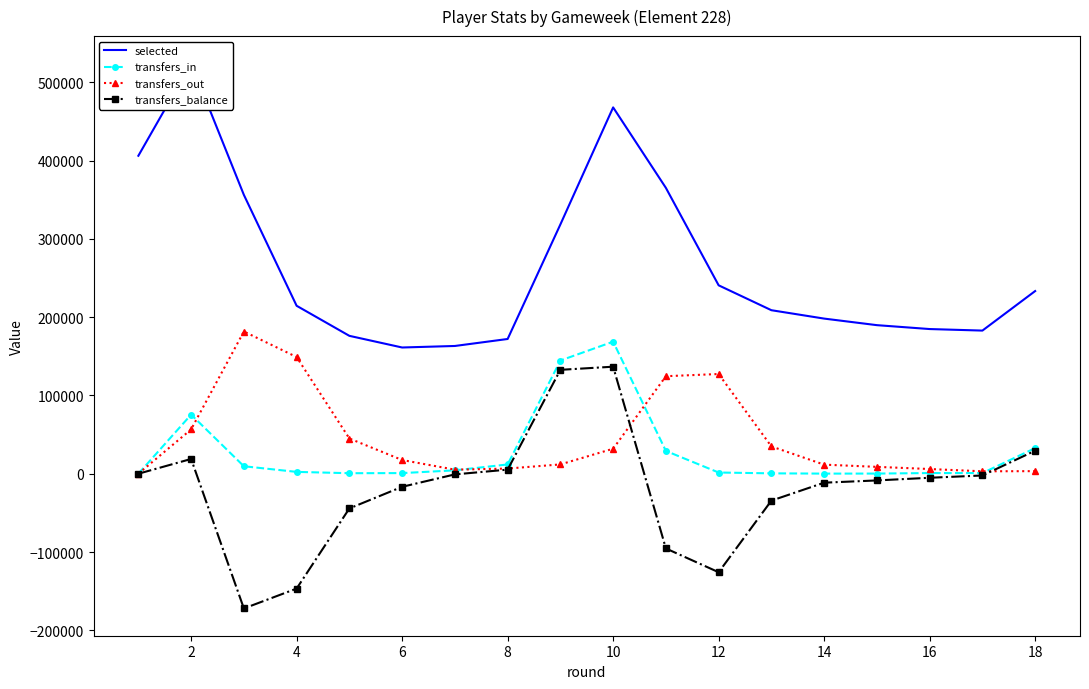

Reading left to right, list all the values displayed in this chart.

selected: 406171	524202	356190	214541	176135	161251	163193	172119	318455	467952	365139	240669	208869	198166	189781	184808	182851	233342
transfers_in: 0	75487	9549	2351	659	803	4324	11839	144606	168669	29097	1548	480	150	199	842	854	32703
transfers_out: 0	56640	181671	149068	44984	17505	5180	6604	11883	31950	124567	127380	34862	11595	8769	6005	3091	3287
transfers_balance: 0	18847	-172122	-146717	-44325	-16702	-856	5235	132723	136719	-95470	-125832	-34382	-11445	-8570	-5163	-2237	29416